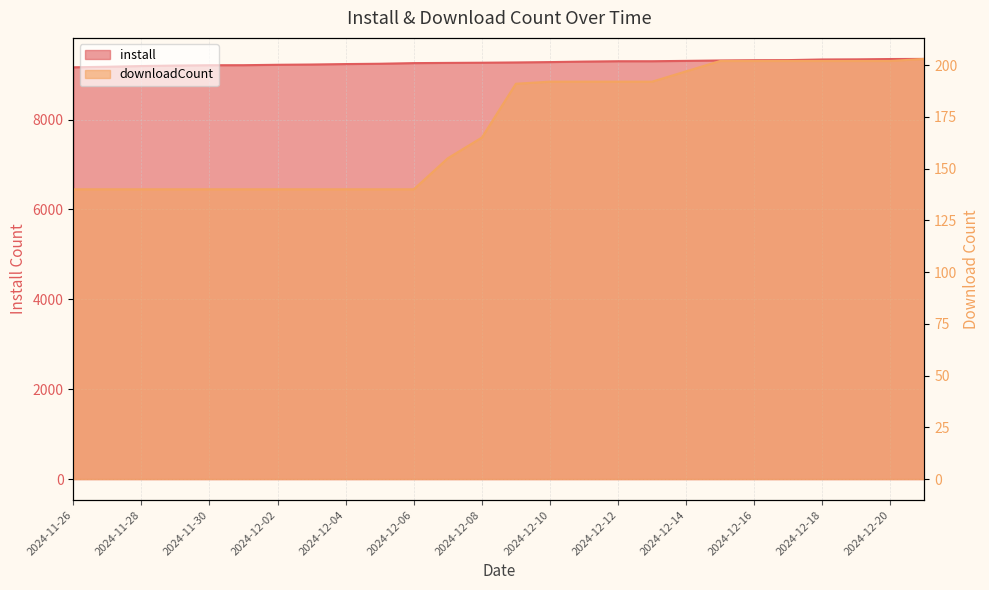

What is the difference between the install values at 2024-12-06 and 2024-11-30?

47